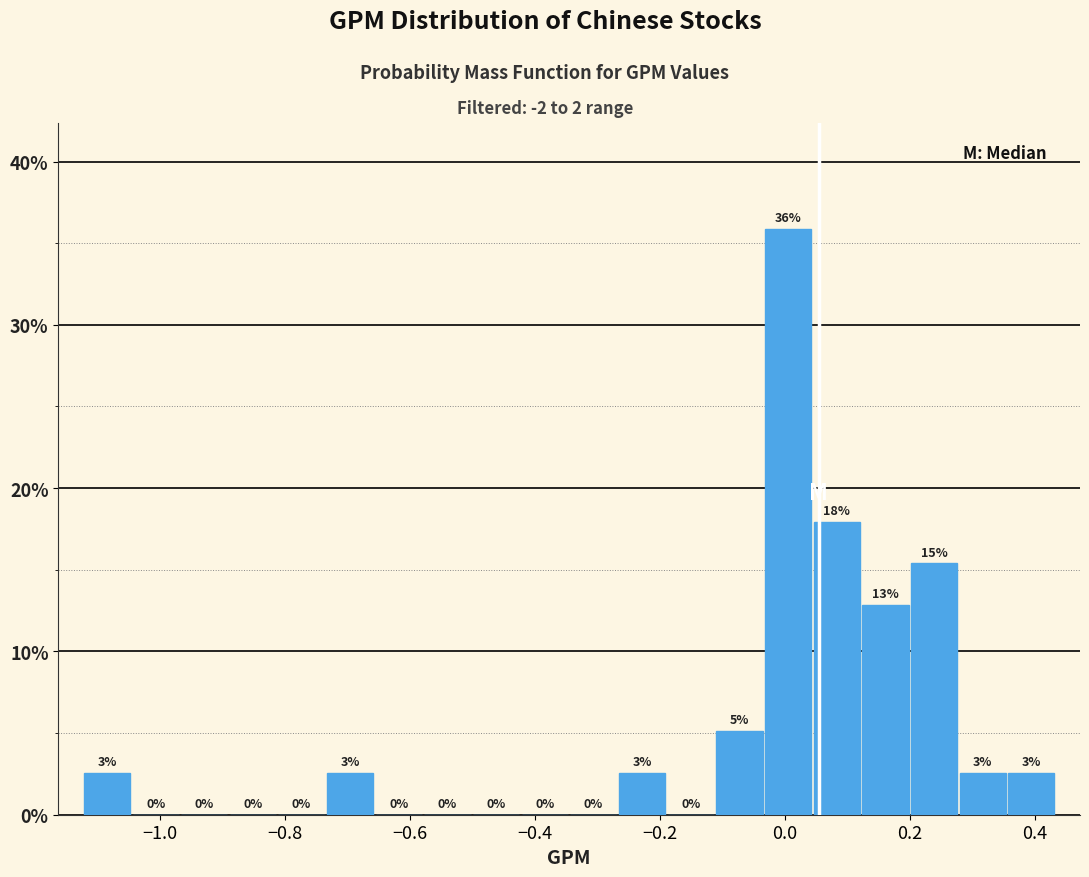

Around what value on the x-axis is the tallest bar? Give the approximate position of its centre, as read against the axis.

0.00